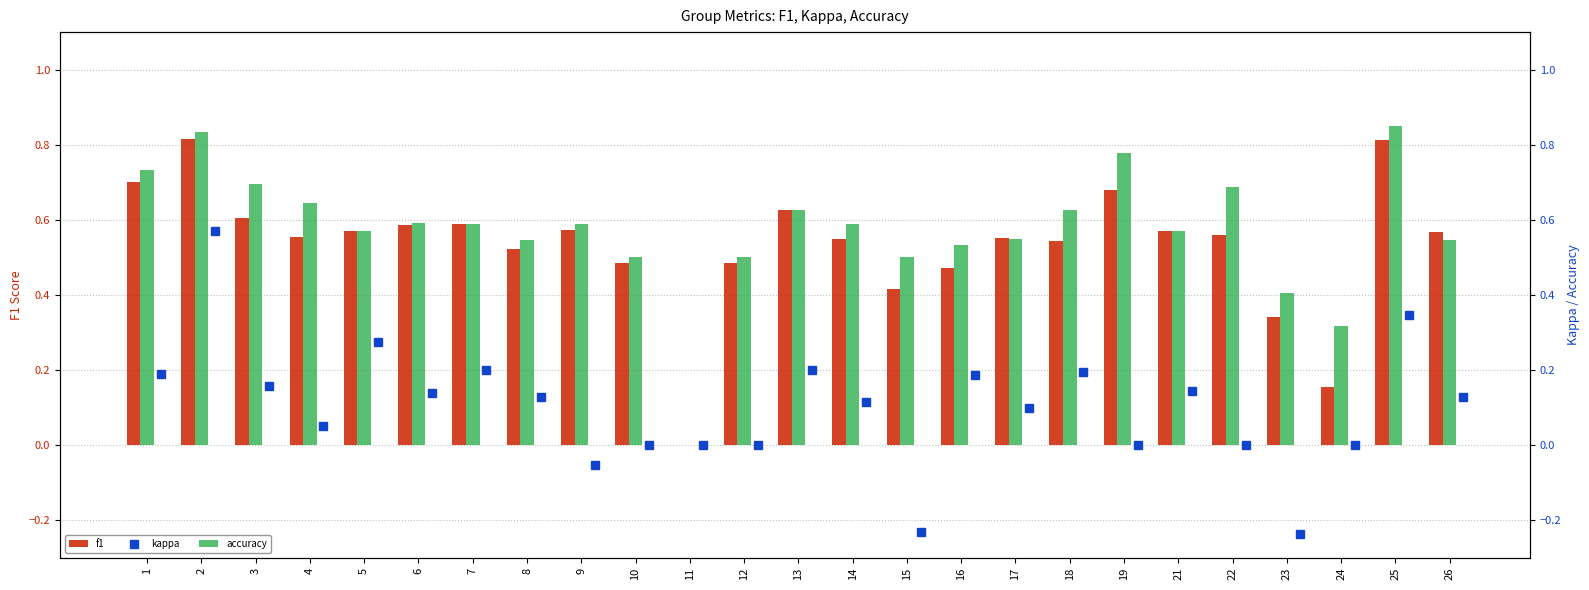

Rank the series at 4 from lowest to highest value.

kappa, f1, accuracy